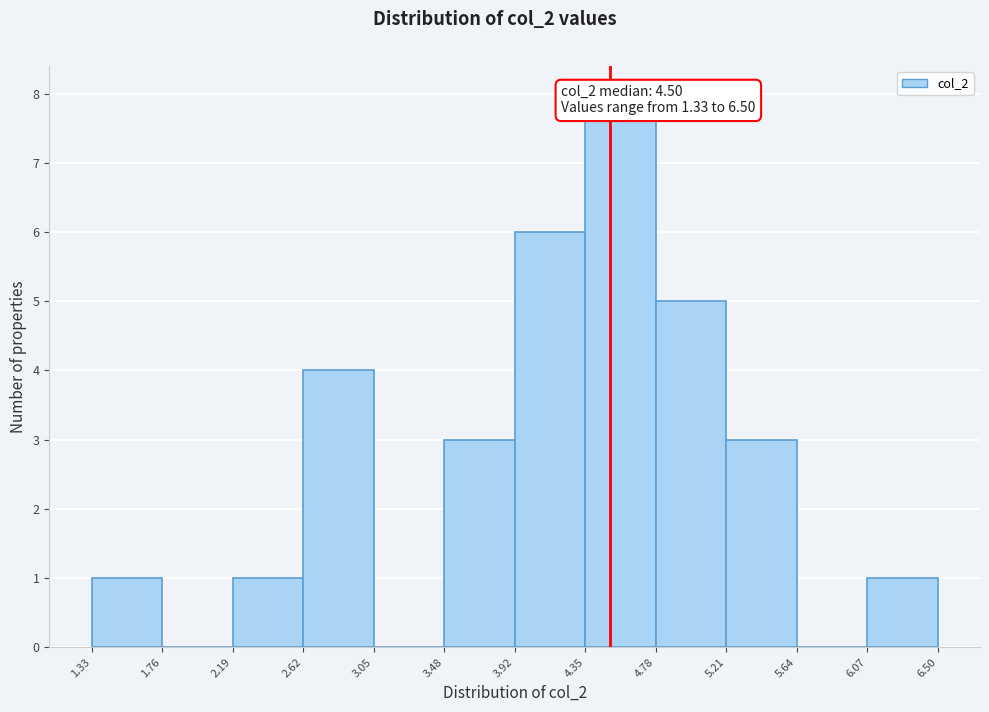

Reading left to right, transcribe this chart: for each bar, give the range it covers on the x-axis and its height. The values are not printed on the chart, so give them approximately, as read against the axis.

1.33 to 1.76: 1
1.76 to 2.19: 0
2.19 to 2.62: 1
2.62 to 3.05: 4
3.05 to 3.48: 0
3.48 to 3.92: 3
3.92 to 4.35: 6
4.35 to 4.78: 8
4.78 to 5.21: 5
5.21 to 5.64: 3
5.64 to 6.07: 0
6.07 to 6.50: 1